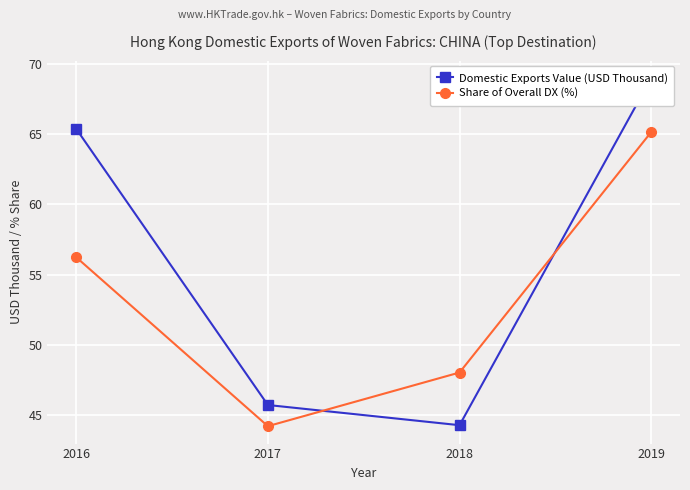

Which has a higher value, 2016 or 2019?

2019